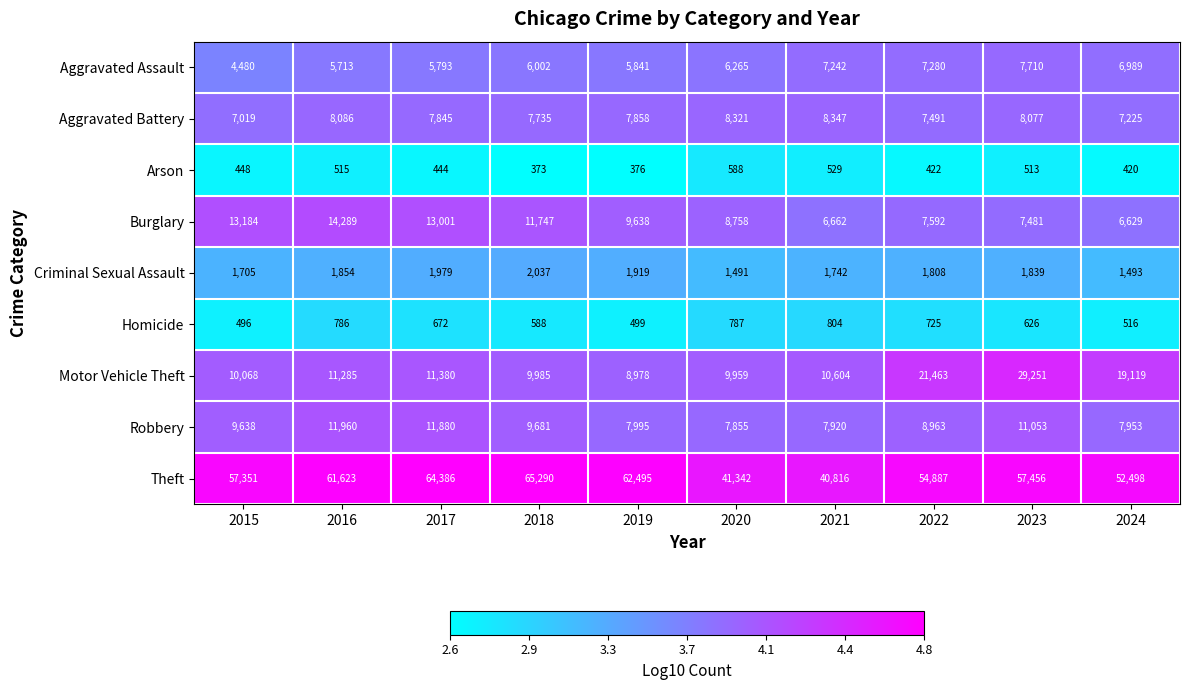

What is the sum of the Aggravated Assault values at 2018 and 2022?

13282